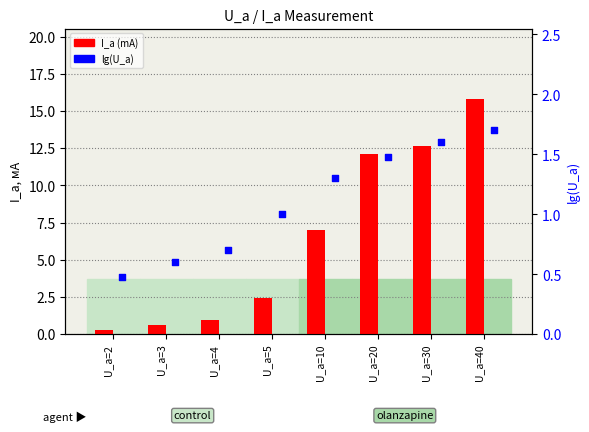

Which series reaches the maximum Y coordinate?

I_a (mA)